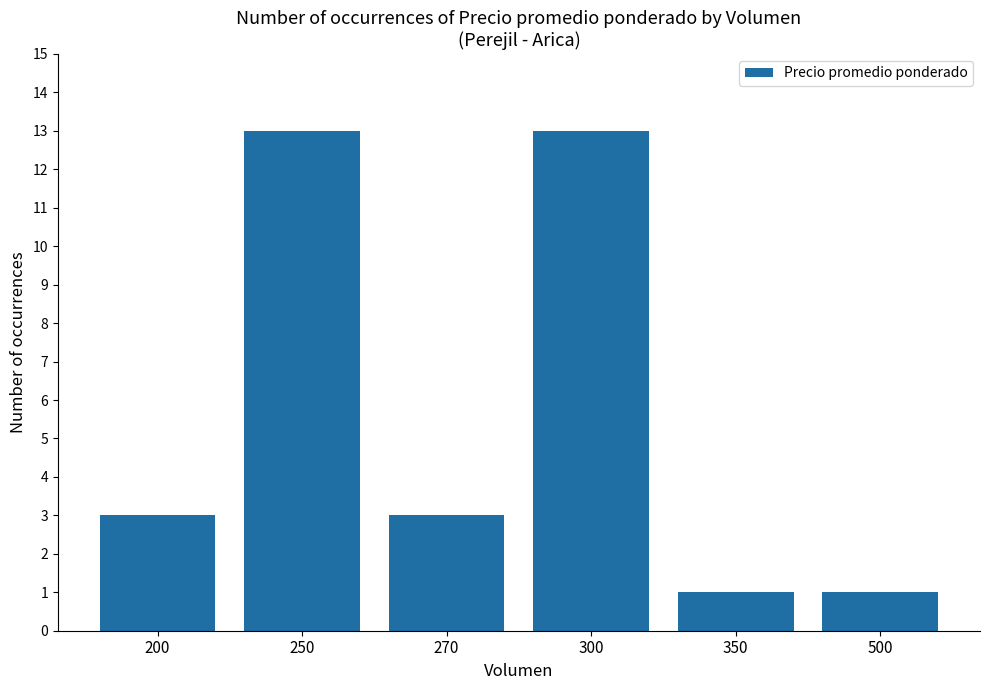

What is the change in value from 250 to 500?

-12